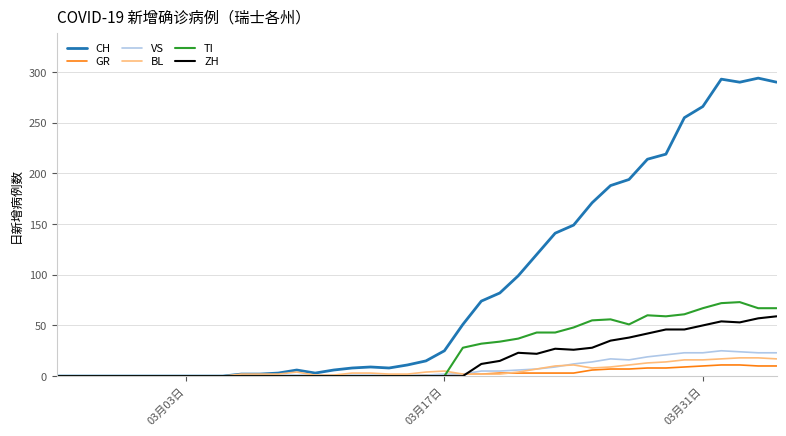

What is the difference between the maximum and minimum values in the BL series?

18